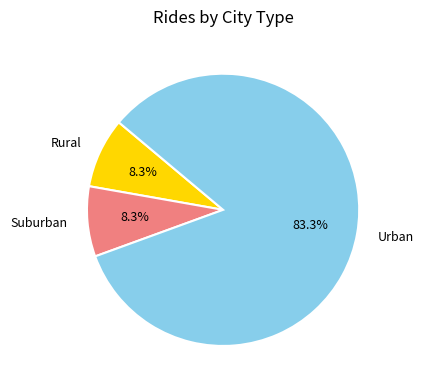

Combined, do Rural and Urban account for over 50%?

Yes